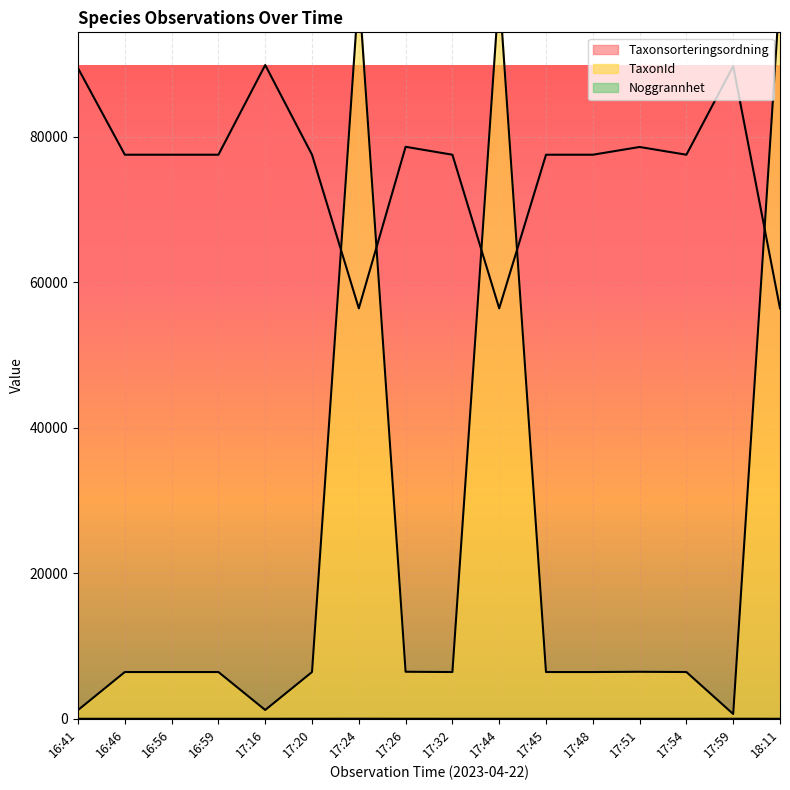

What is the spread (max minus min) of values at 17:48?

77504